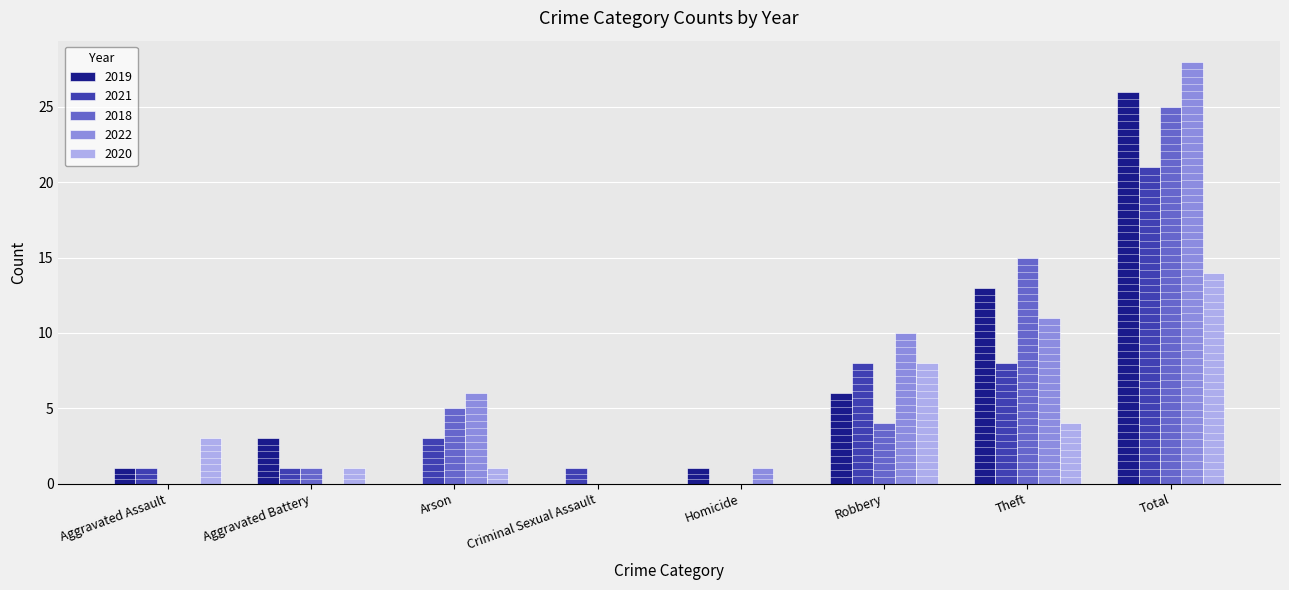

At which category is the sum across all series the highest?

Total